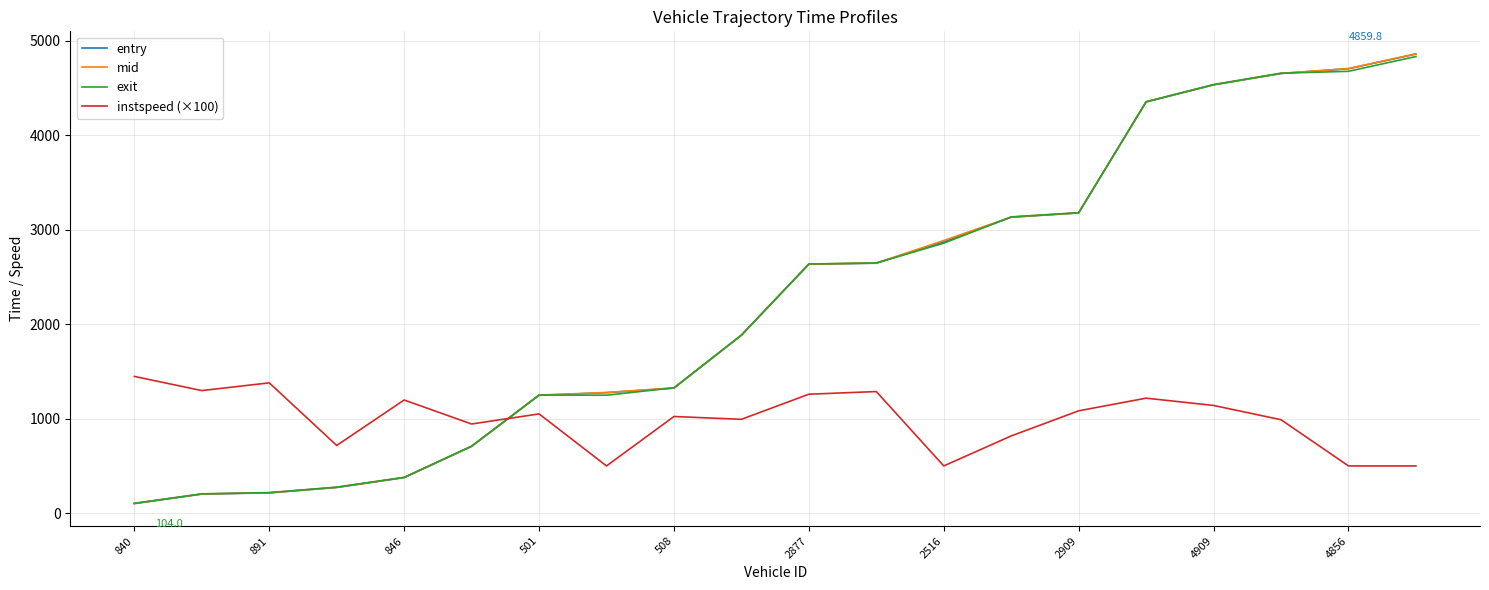

What is the highest value of the mid series?

4862.1